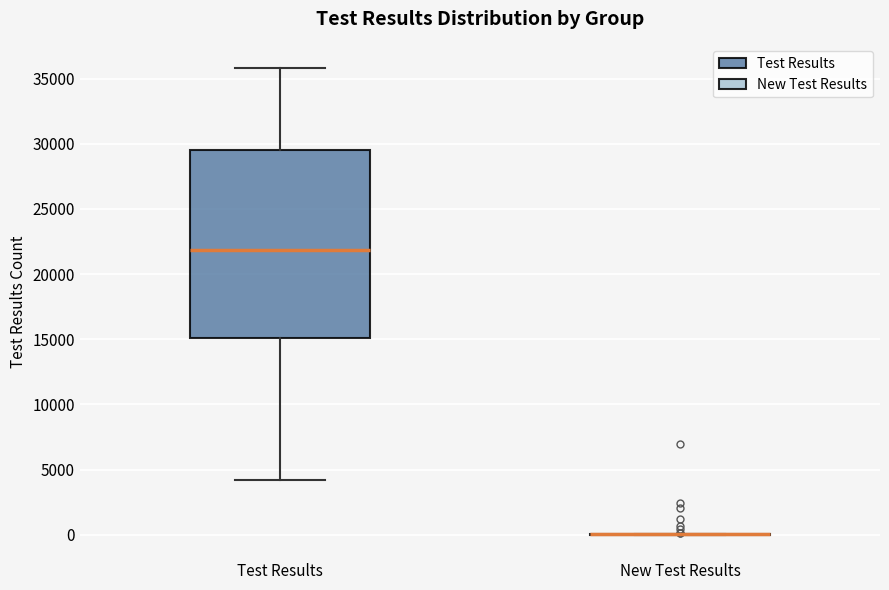

Comparing the boxes themselves (not the whiskers), which one is the tallest?

Test Results